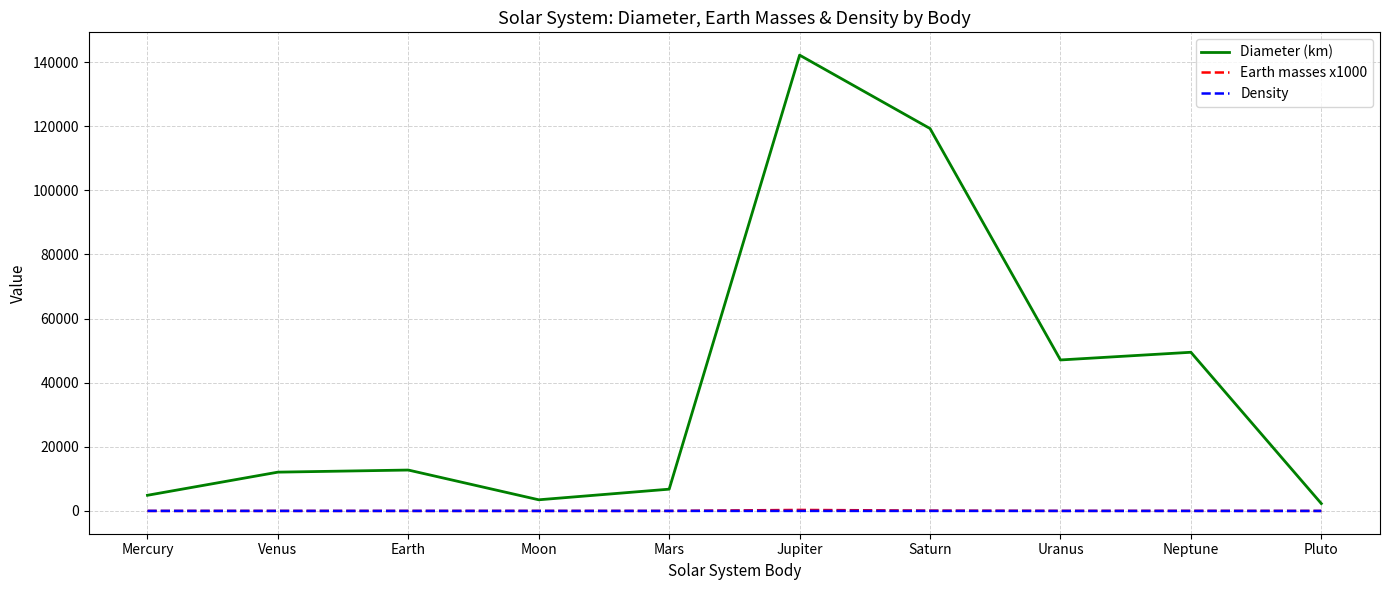

What is the sum of all Earth masses x1000 values?

446.8